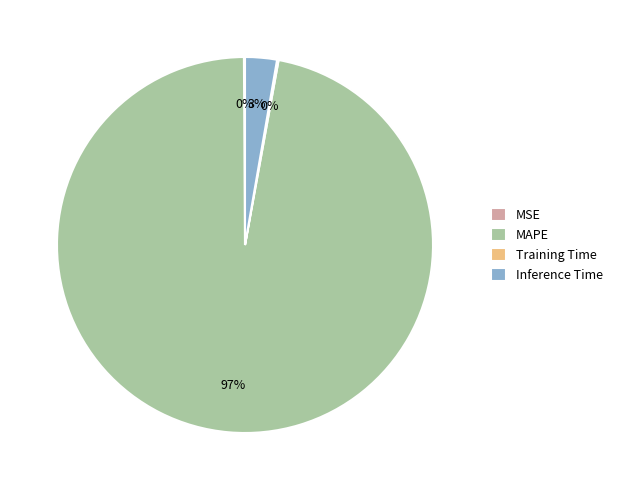

What is the largest slice in the pie chart?

MAPE